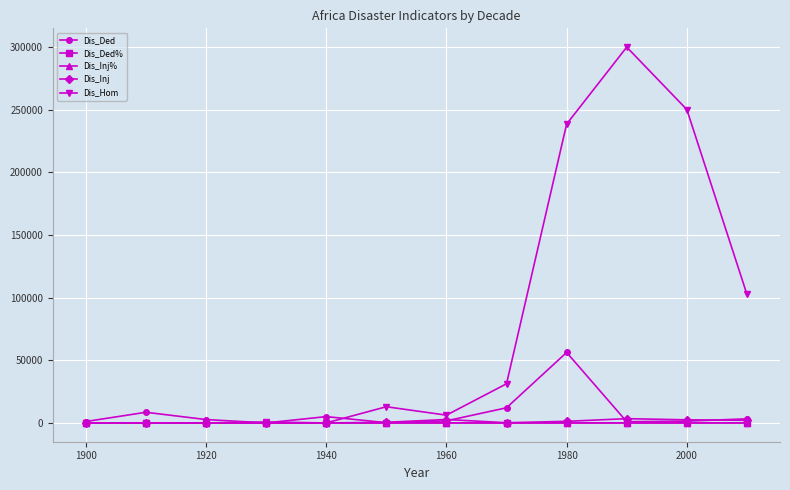

What is the value of the Dis_Ded% point at the 3rd from the left?

1.7